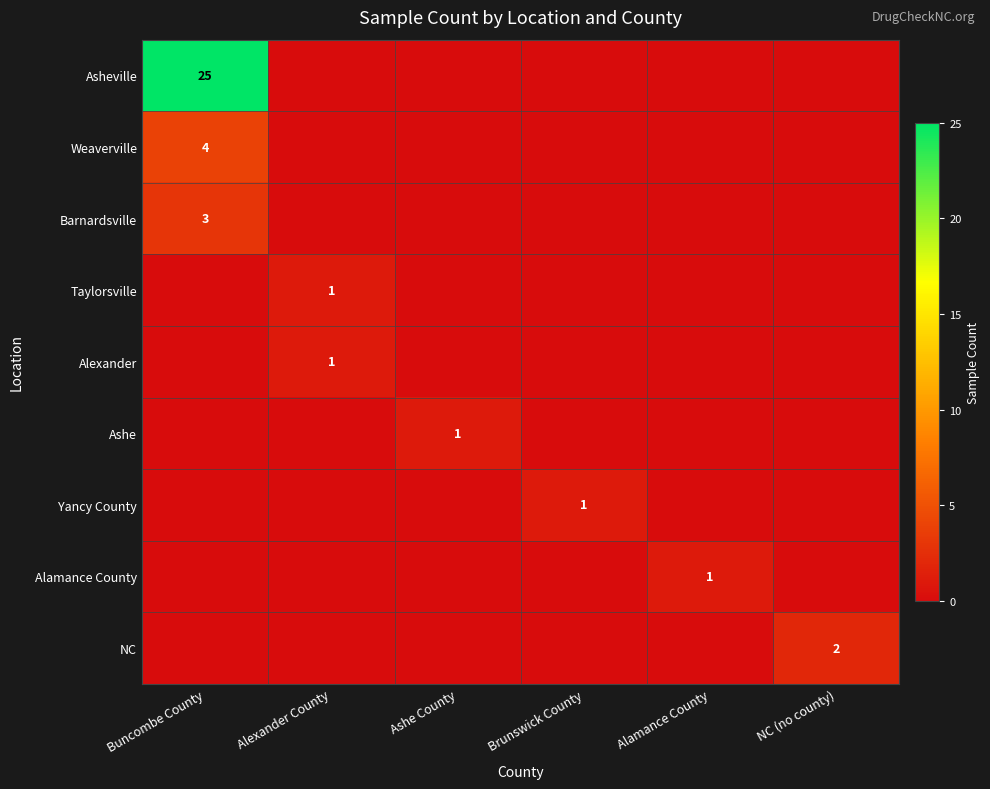

The value of Weaverville at Buncombe County is 4. True or false?

True